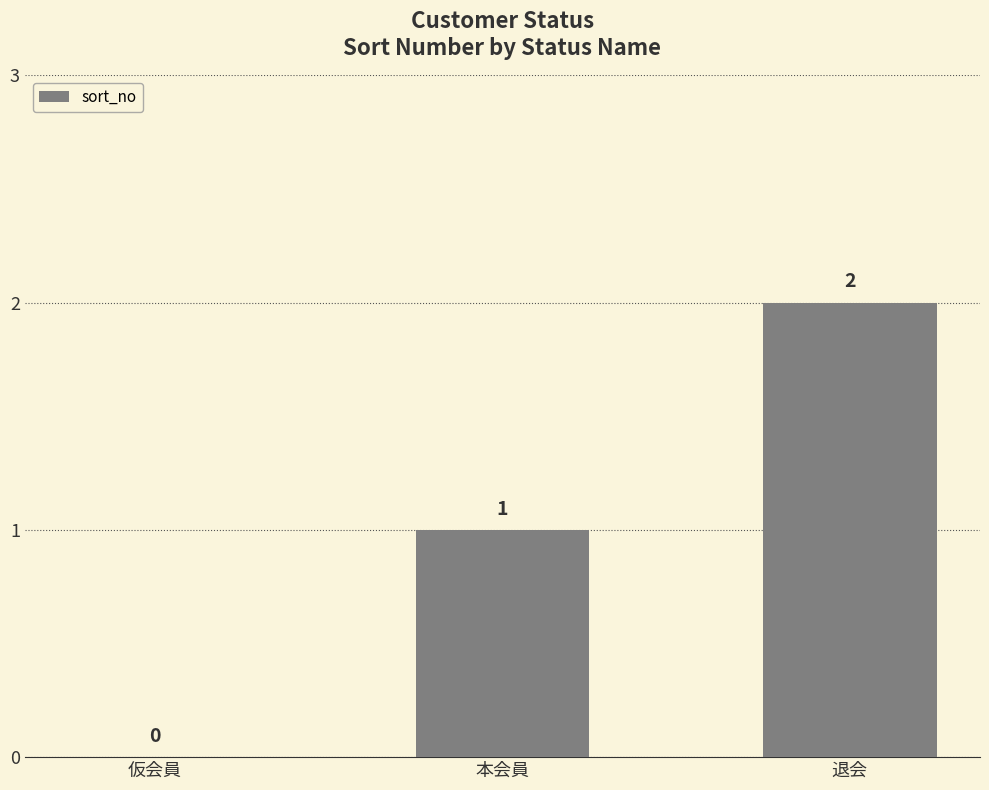

Which label corresponds to the largest value in the chart?

退会